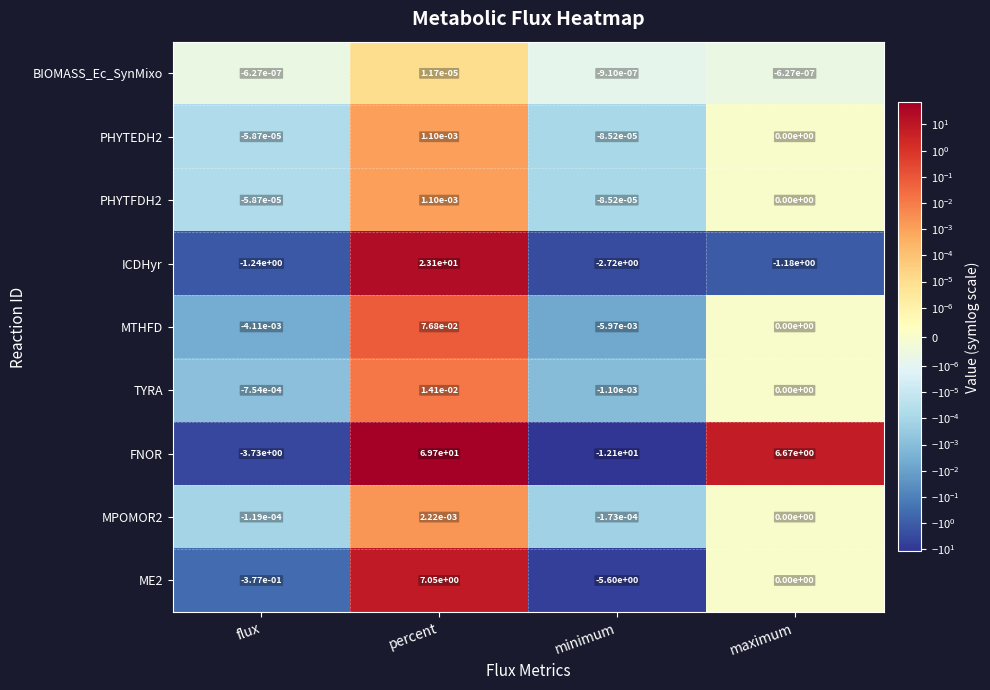

Which series changed the most between flux and percent?

FNOR